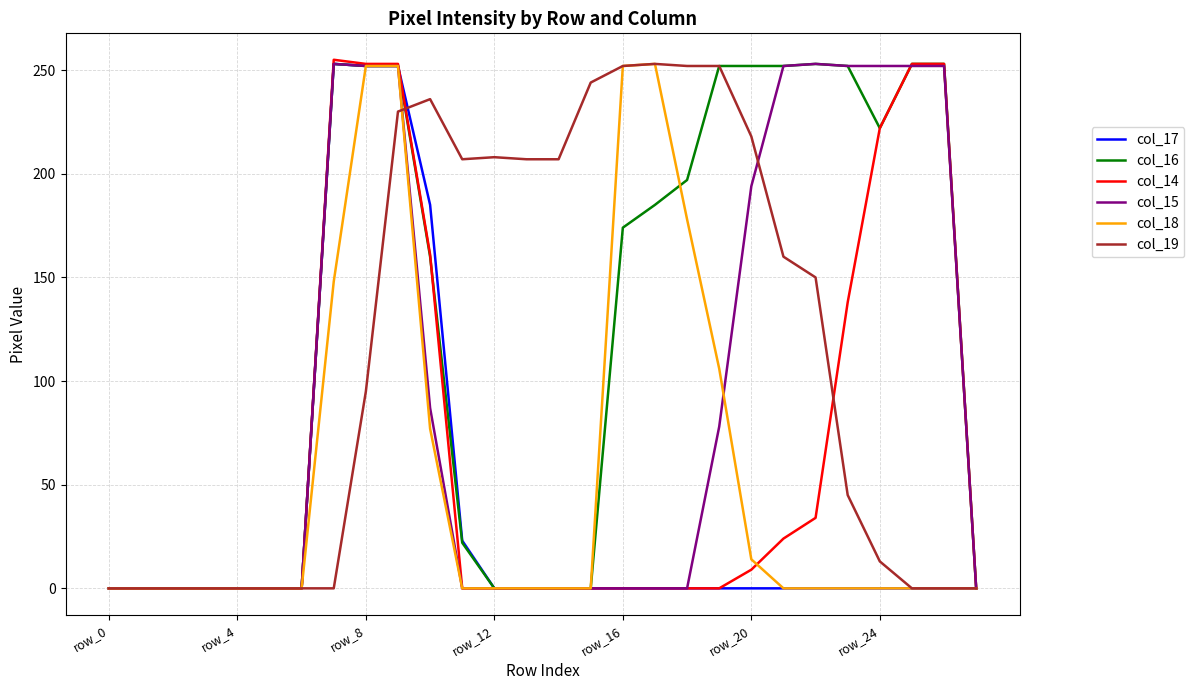

What is the highest value of the col_19 series?

253